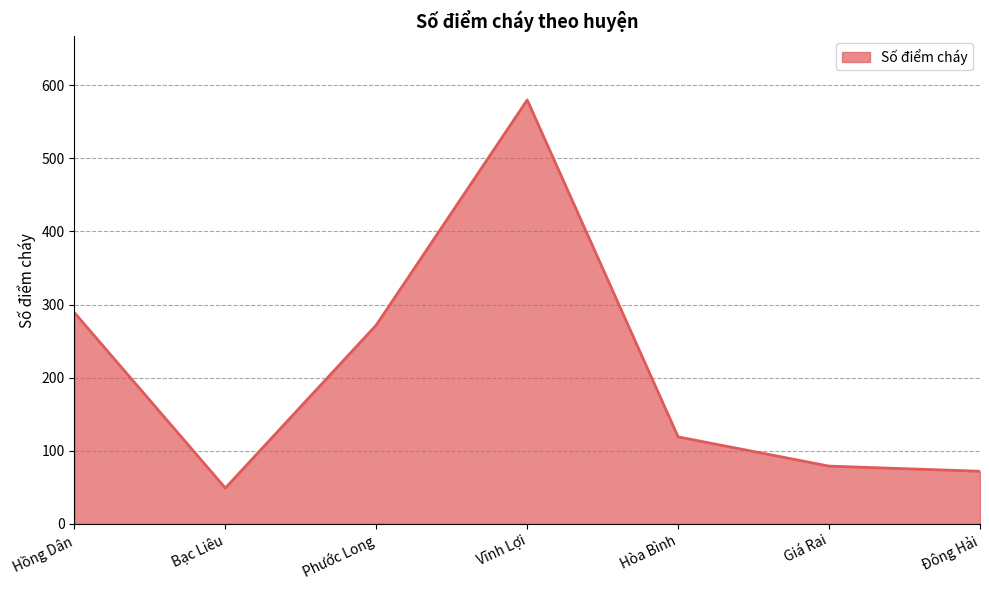

Where does the data first go above 119?

Hồng Dân